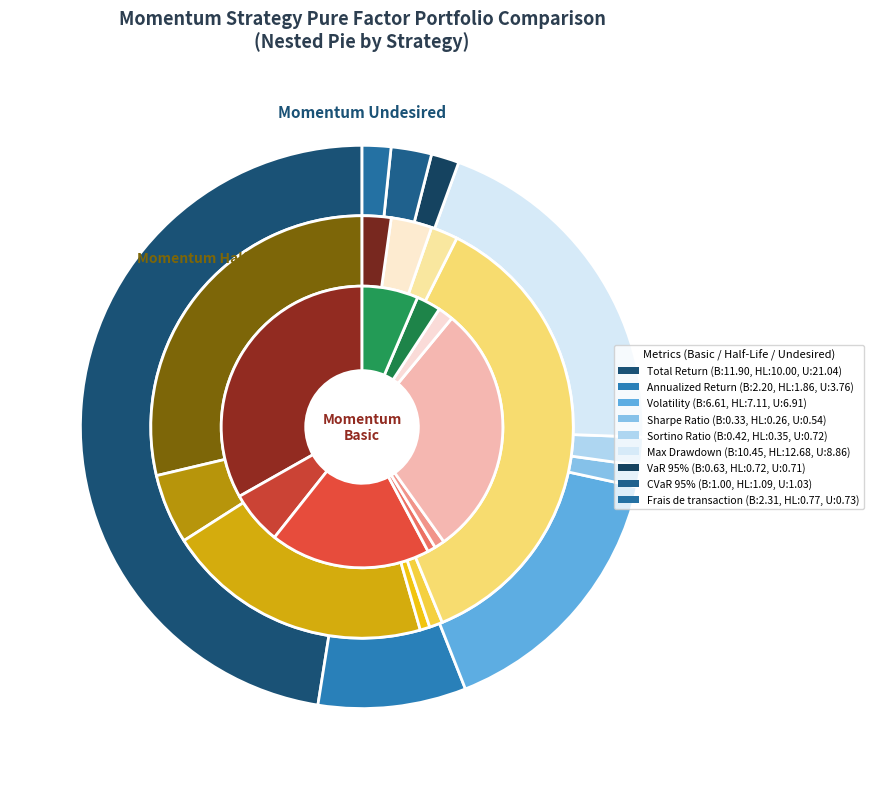

What percentage is the Annualized Return slice, to the nearest percent?

5%